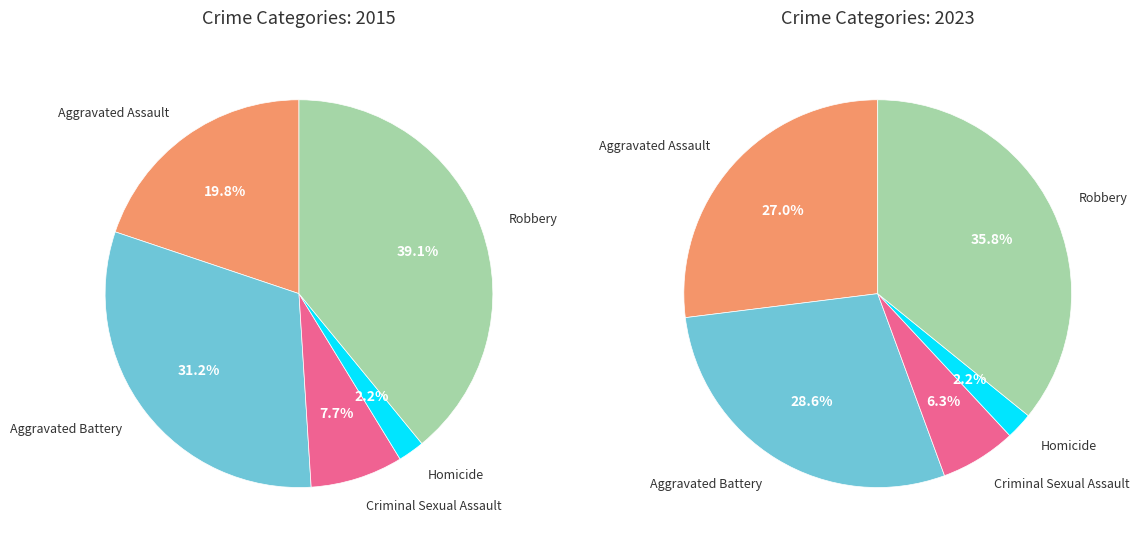

Which category has the biggest portion of the pie?

Robbery